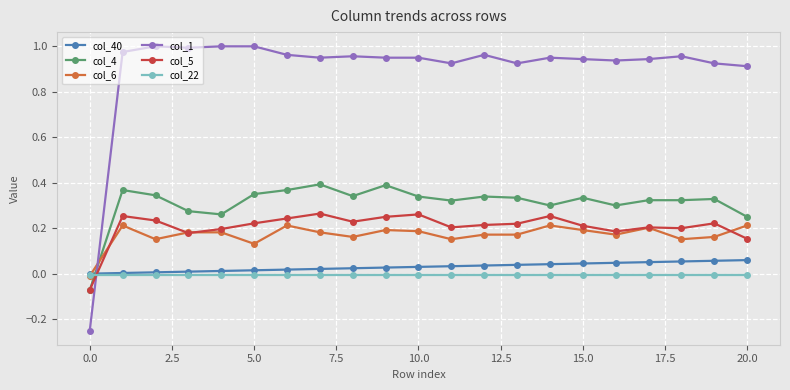

Which series has the largest total across all categories?

col_1